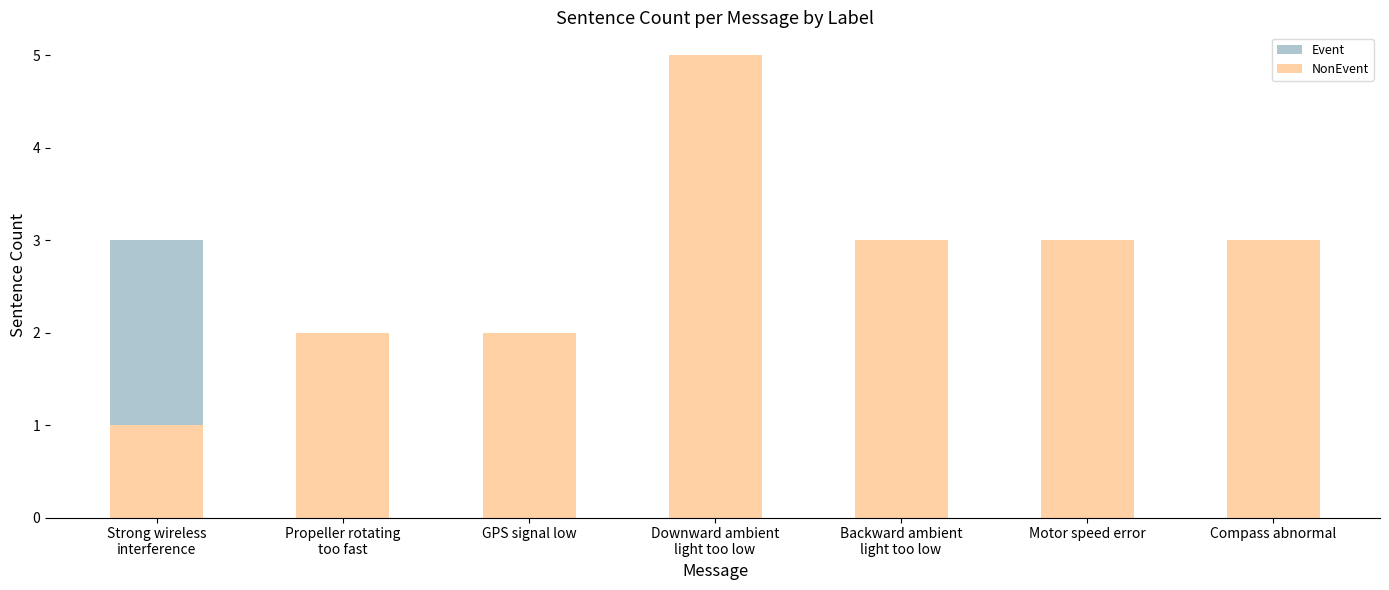

What is the spread (max minus min) of values at Compass abnormal?

2